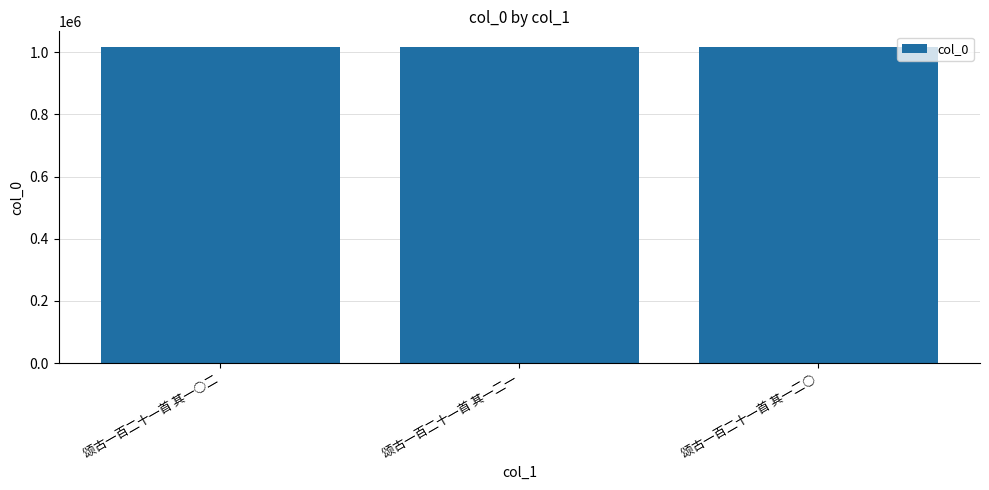

Is it true that the value at 颂古一百二十一首 其一二○ is 1016058?

True